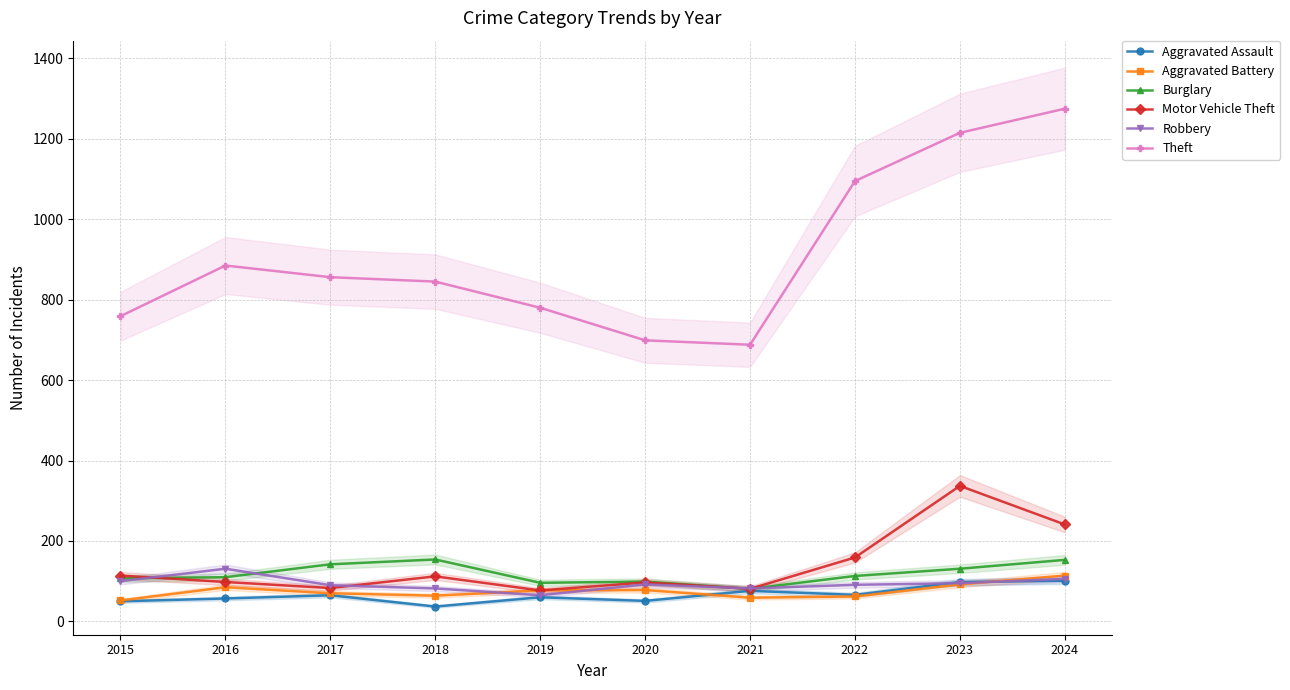

Is the value of Aggravated Battery at 2019 greater than the value of Burglary at 2019?

No